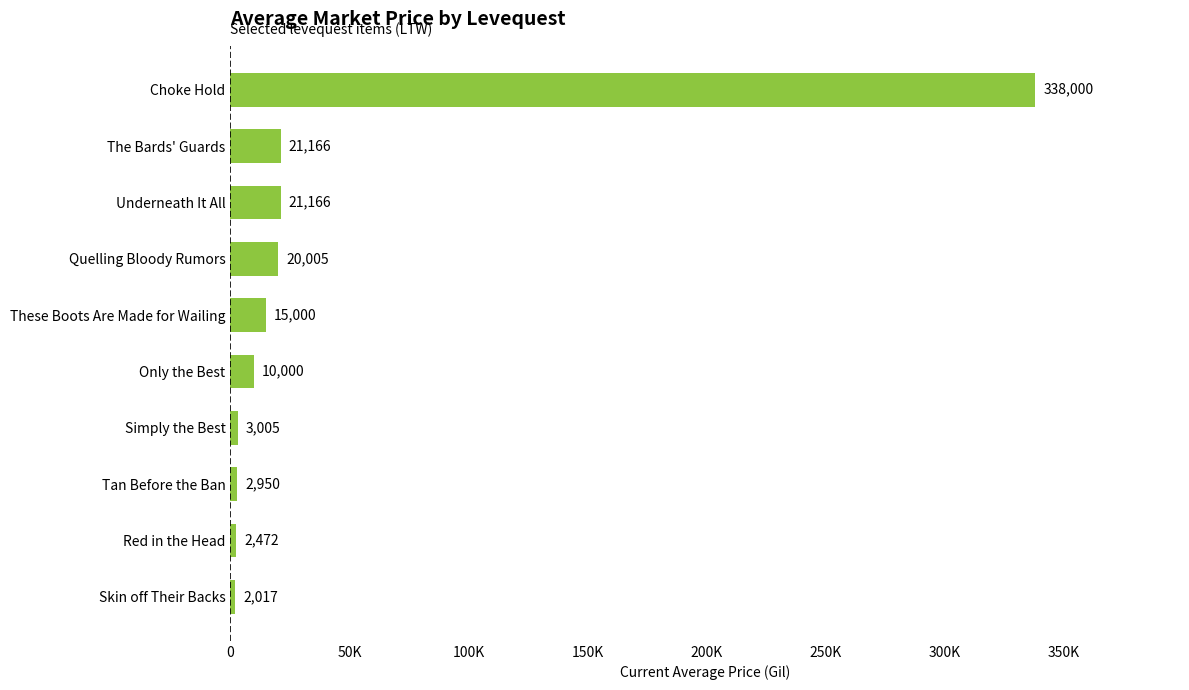

Does the chart contain any negative values?

No